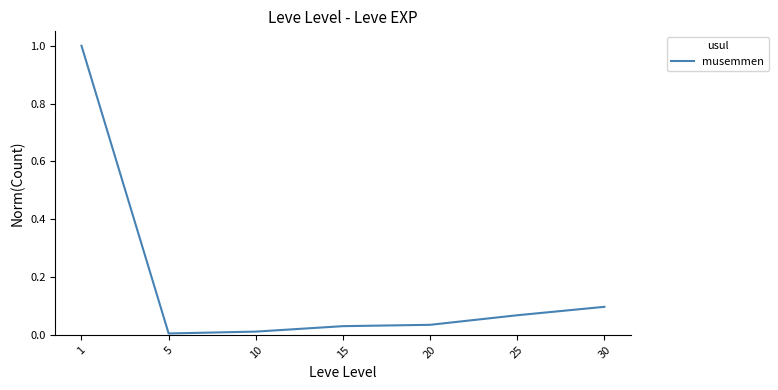

The chart shows a value of 0.0 at 15. True or false?

True